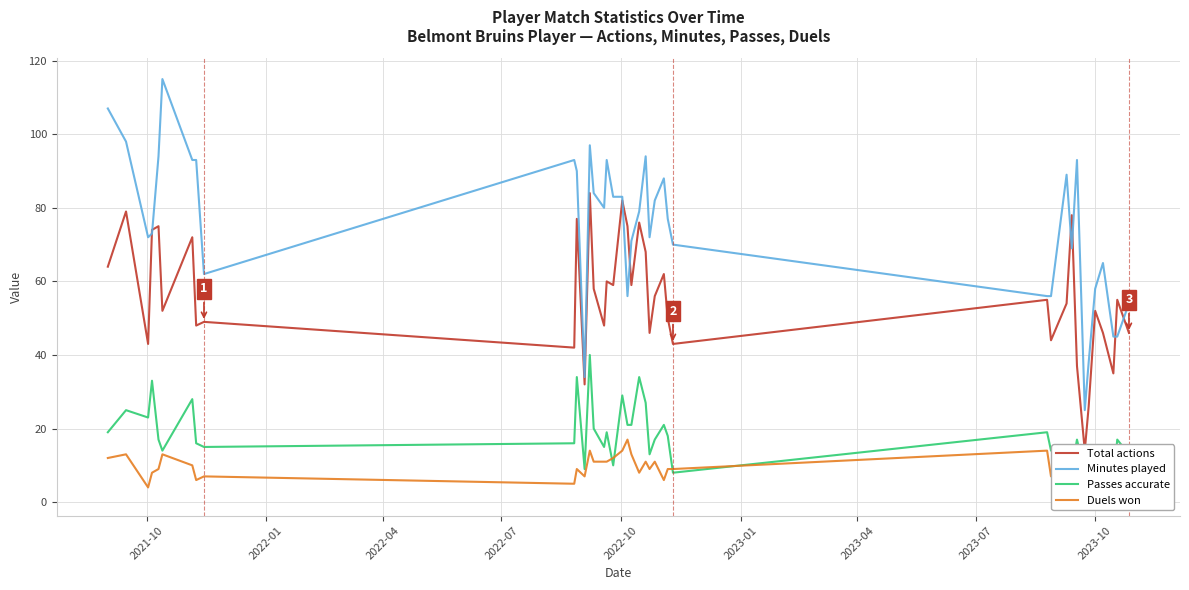

Reading left to right, transcribe all the data shown in this chart.

Total actions: 64	79	43	74	75	52	72	48	49	42	77	32	84	58	48	60	59	82	75	59	76	68	46	56	62	50	43	55	44	54	78	37	14	26	52	46	35	55	46
Minutes played: 107	98	72	73	94	115	93	93	62	93	90	34	97	84	80	93	83	83	56	71	79	94	72	82	88	77	70	56	56	89	69	93	25	38	58	65	45	45	54
Passes accurate: 19	25	23	33	17	14	28	16	15	16	34	9	40	20	15	19	10	29	21	21	34	27	13	17	21	18	8	19	14	12	9	17	8	6	13	7	6	17	13
Duels won: 12	13	4	8	9	13	10	6	7	5	9	7	14	11	11	11	12	14	17	13	8	11	9	11	6	9	9	14	7	13	7	4	2	5	9	11	6	7	12